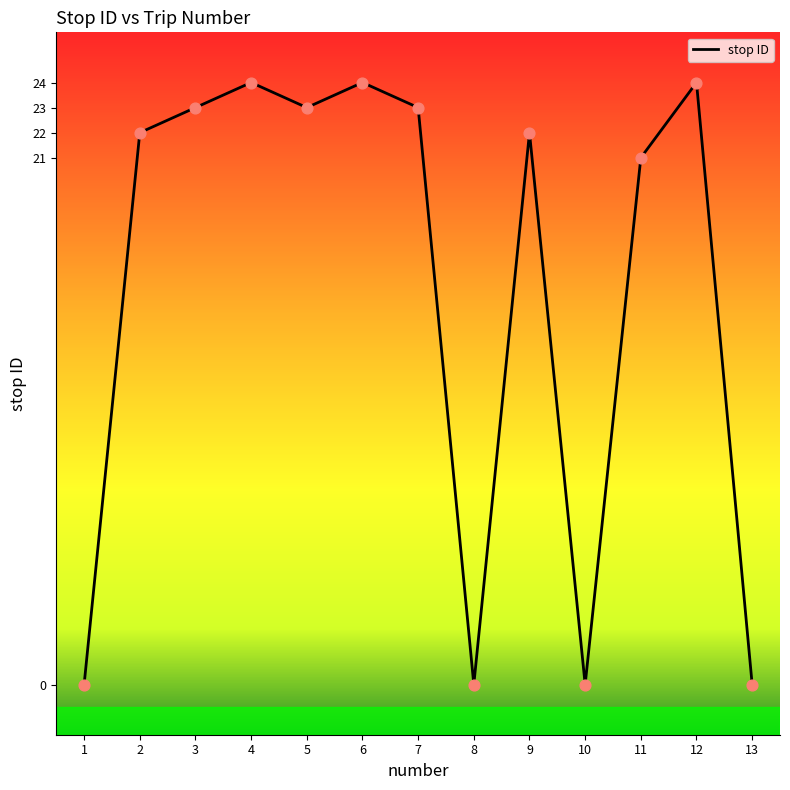

Between 4 and 7, which is larger?

4